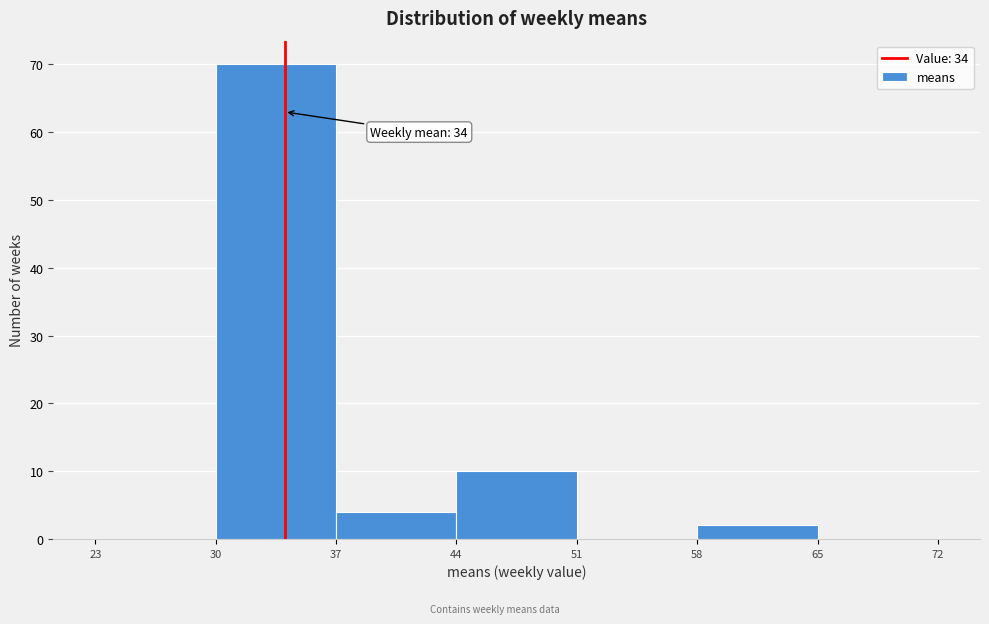

Which range on the x-axis has the tallest bar?

30 to 37